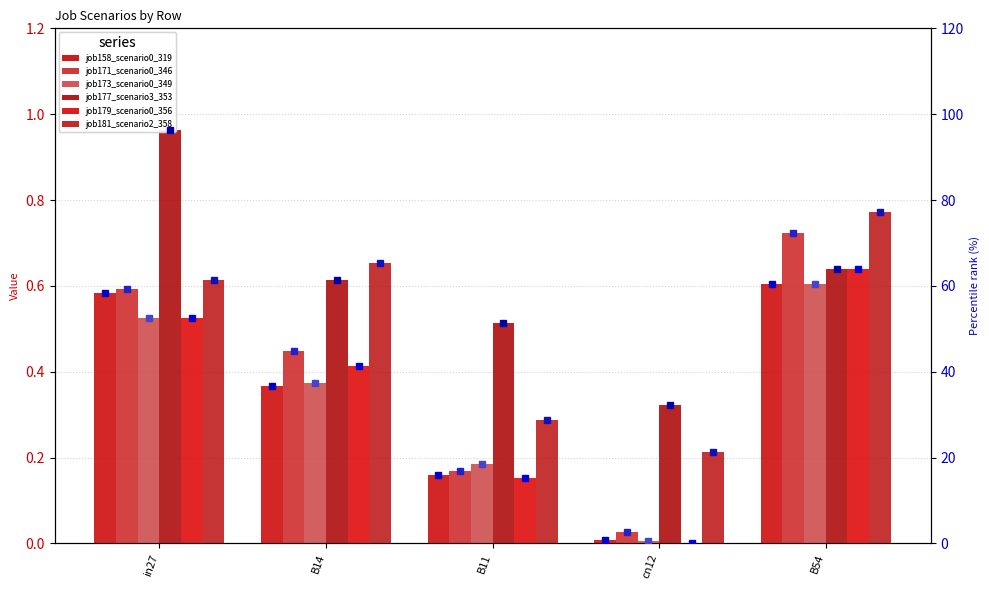

The value of job173_scenario0_349 at B14 is 0.4. True or false?

True